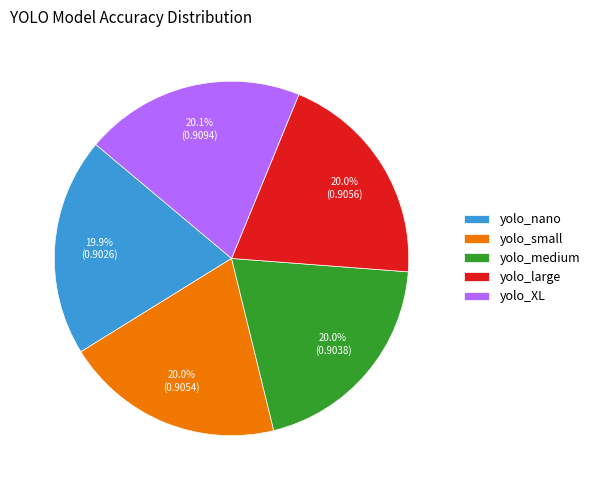

To the nearest percent, what portion does yolo_nano represent?

20%